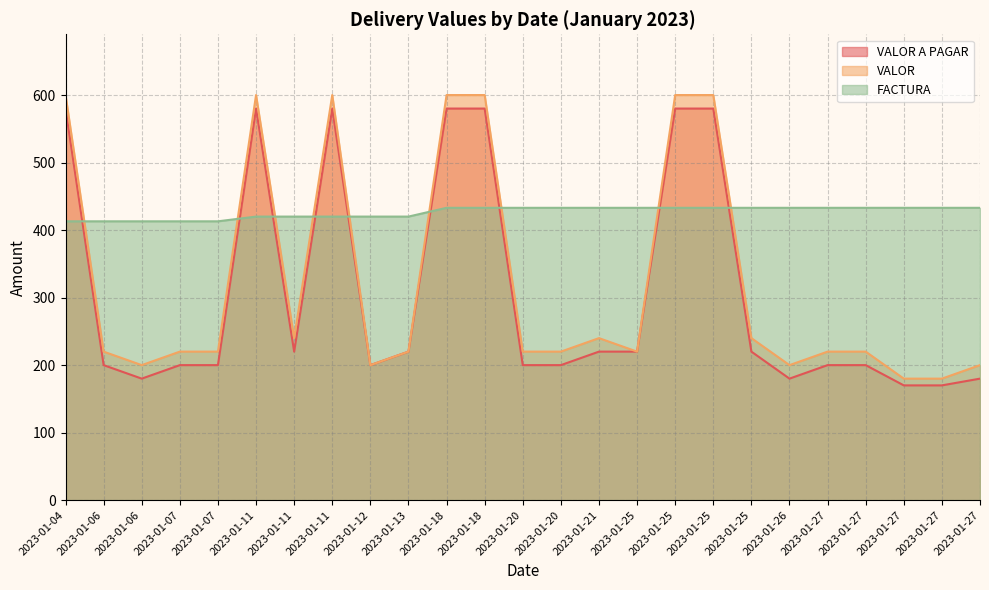

Which category has the lowest value in the FACTURA series?

2023-01-04